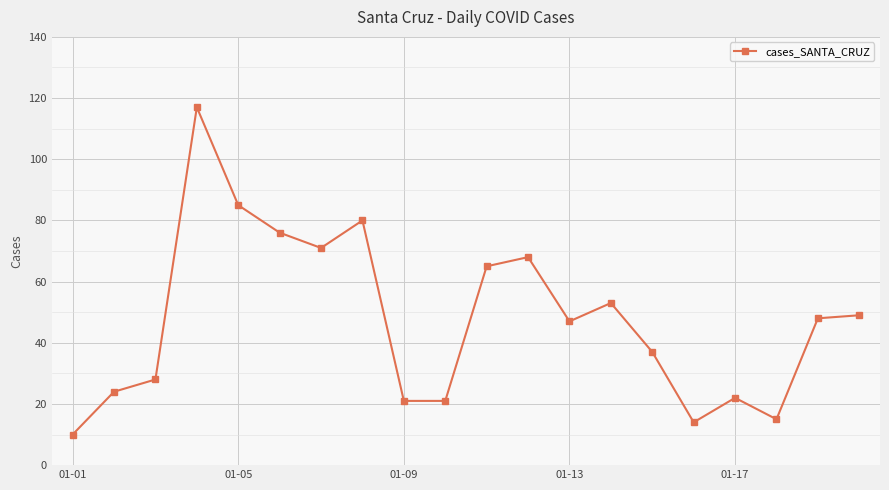

What is the value of the 6th point from the left?

76